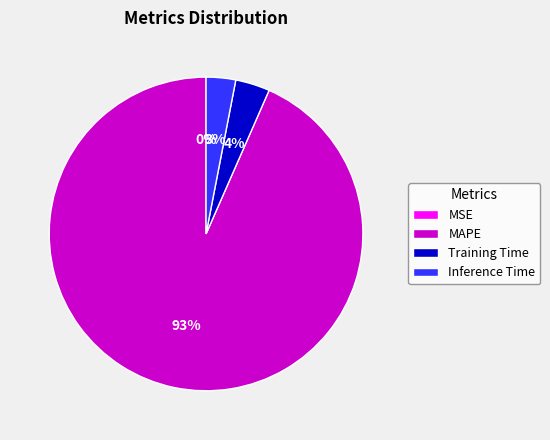

Which category accounts for the majority?

MAPE